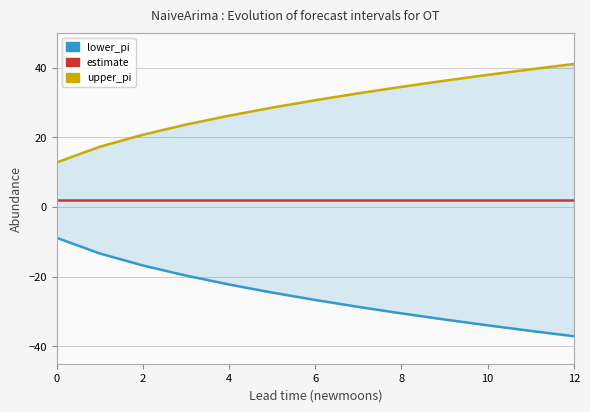

True or false: lower_pi and upper_pi intersect in this chart.

False